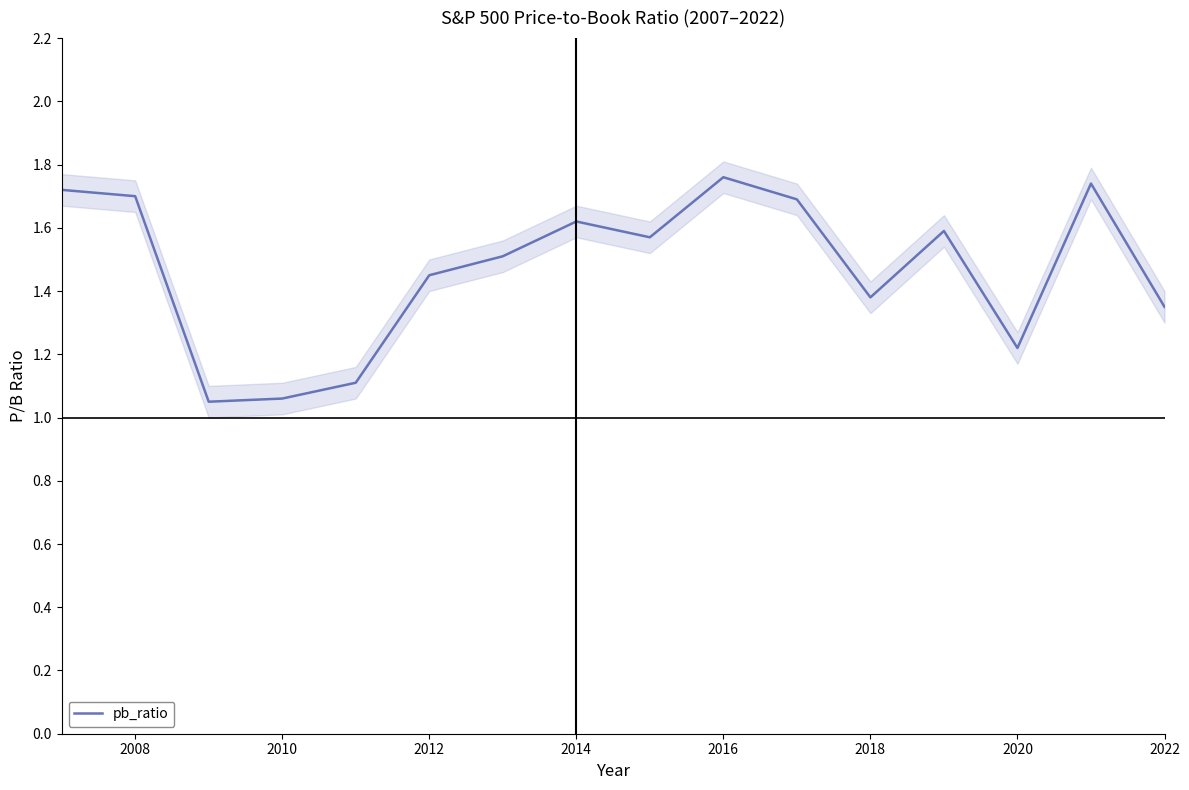

What is the difference between the second highest and minimum values?

0.7